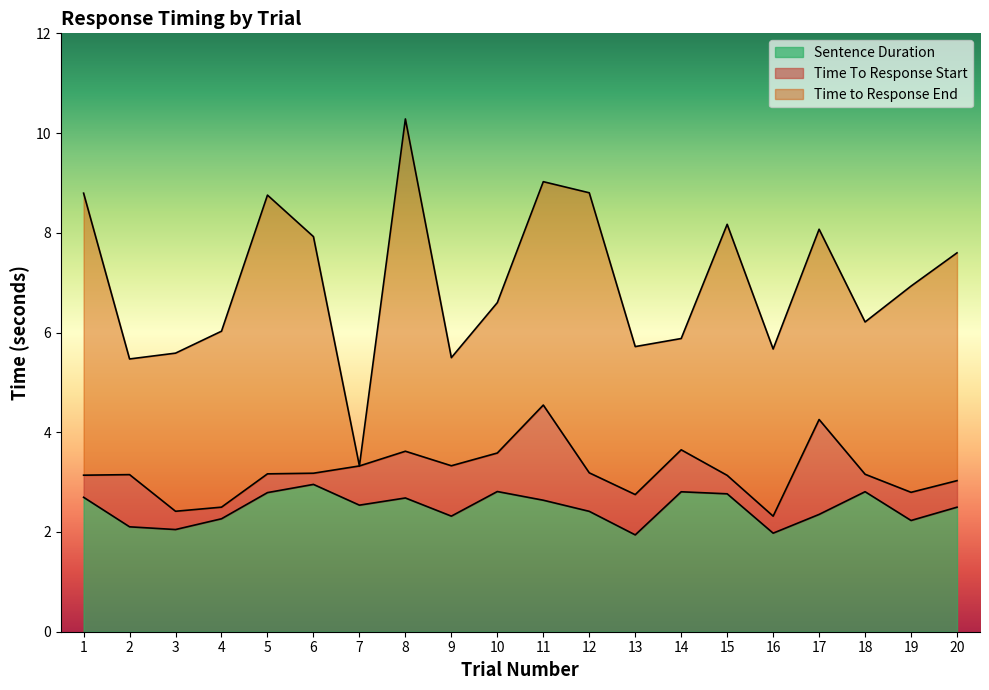

Reading right to left, transcribe all the data shown in this chart.

Time To Response Start: 3.0	2.8	3.2	4.3	2.3	3.1	3.6	2.8	3.2	4.5	3.6	3.3	3.6	3.3	3.2	3.2	2.5	2.4	3.2	3.1
Time to Response End: 7.6	6.9	6.2	8.1	5.7	8.2	5.9	5.7	8.8	9.0	6.6	5.5	10.3	3.3	7.9	8.8	6.0	5.6	5.5	8.8
Sentence Duration: 2.5	2.2	2.8	2.4	2.0	2.8	2.8	1.9	2.4	2.6	2.8	2.3	2.7	2.5	3.0	2.8	2.3	2.0	2.1	2.7